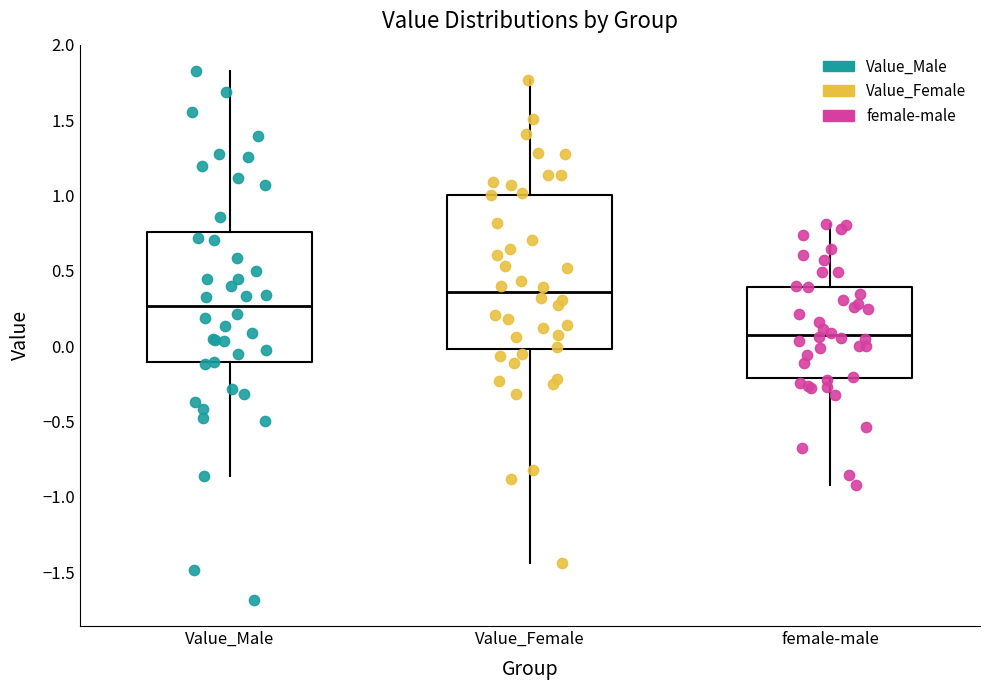

Which box's median line is the lowest?

female-male